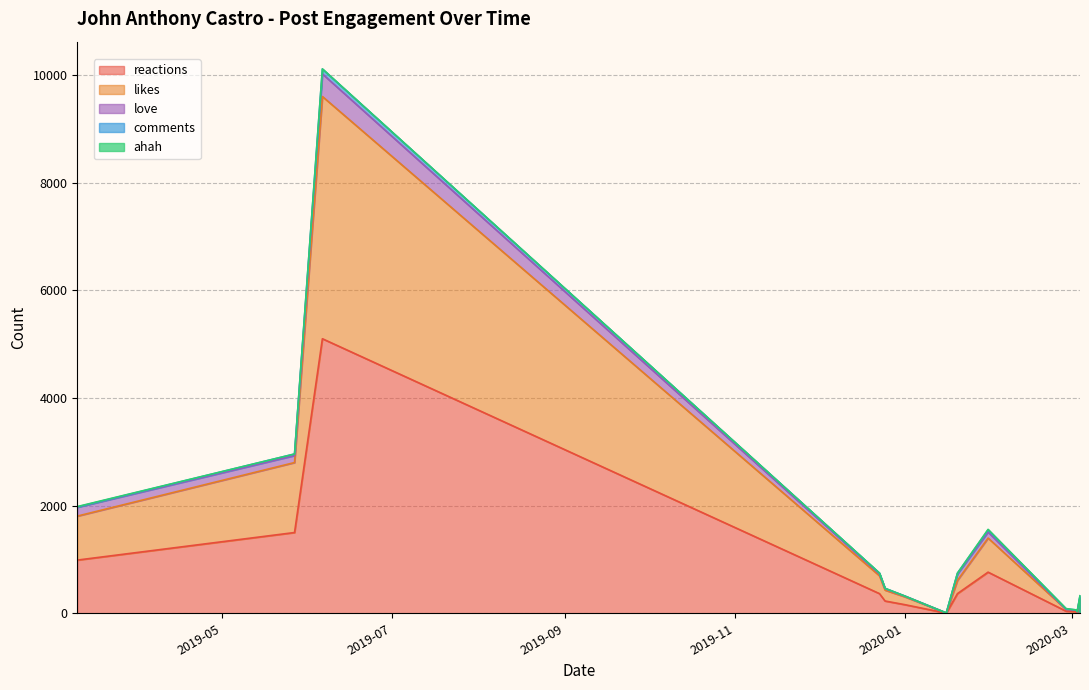

True or false: comments and ahah cross at least once.

True